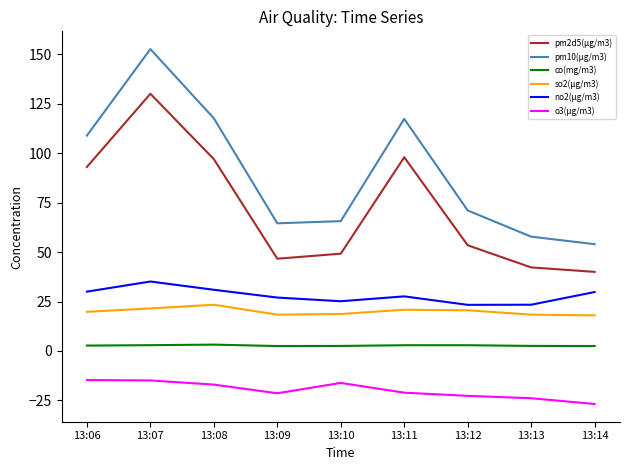

What is the sum of all so2(μg/m3) values?

179.5